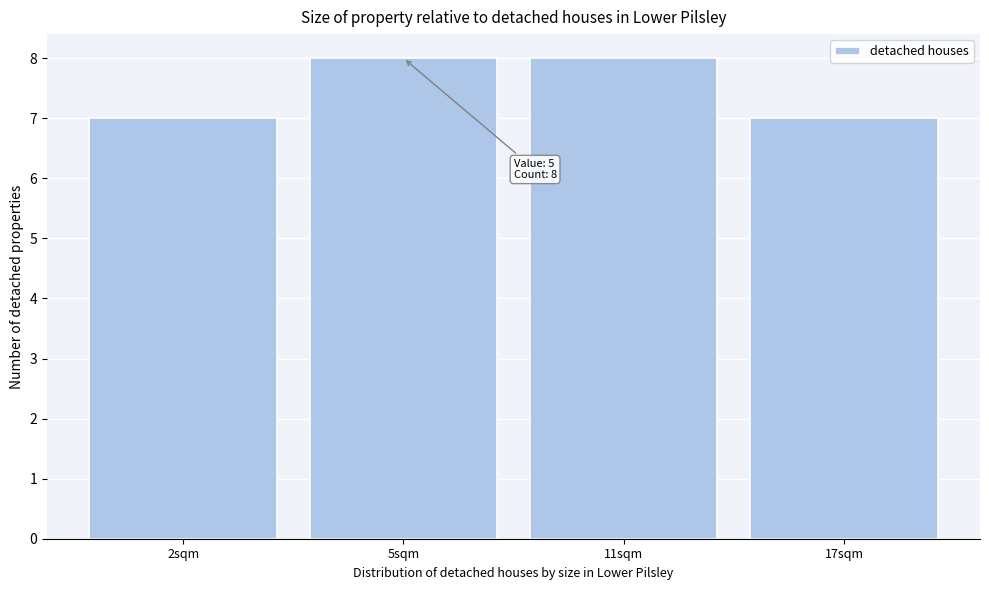

Reading right to left, what are all the values shown in this chart?

7	8	8	7